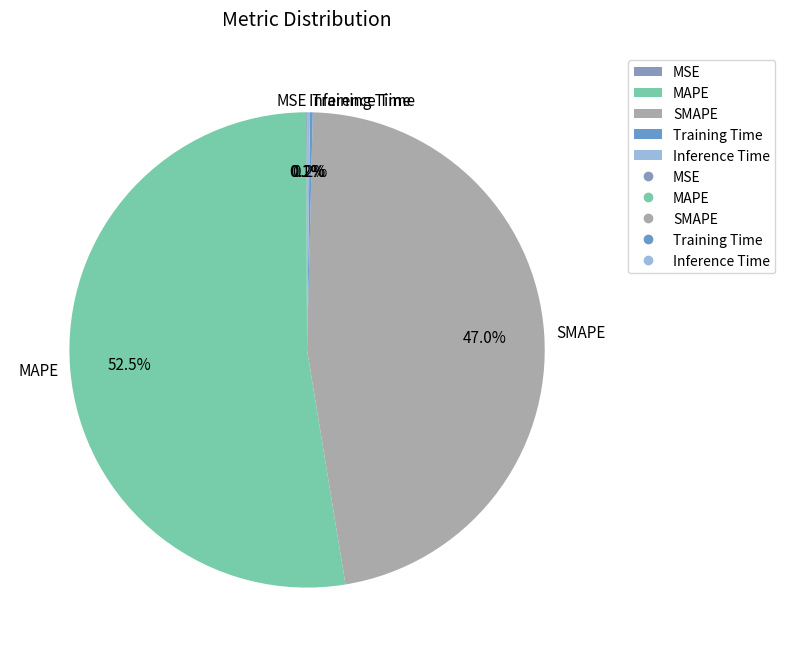

What is the ratio of the value at MAPE to the value at SMAPE?

1.1